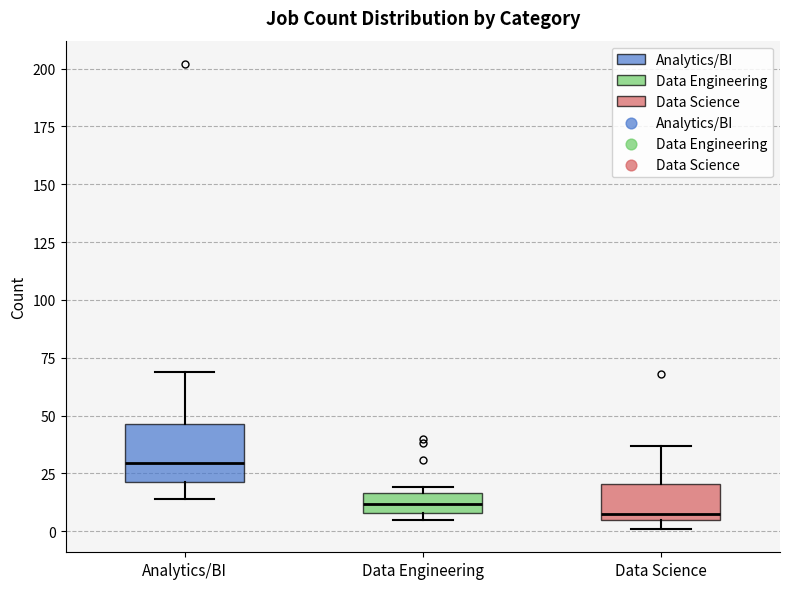

Which box has the highest median line?

Analytics/BI